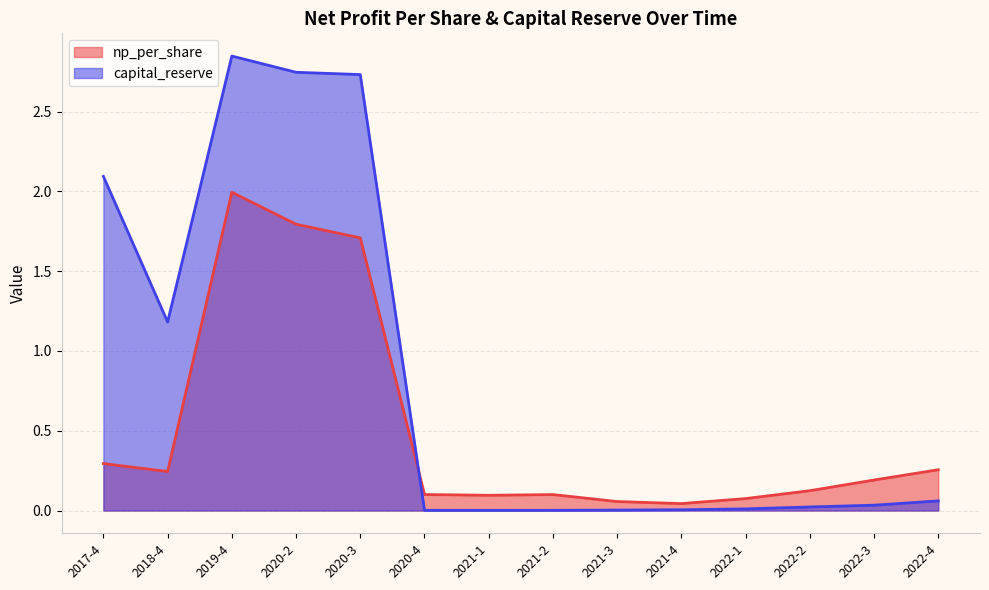

What is the total value across all series at 2019-4?

4.8